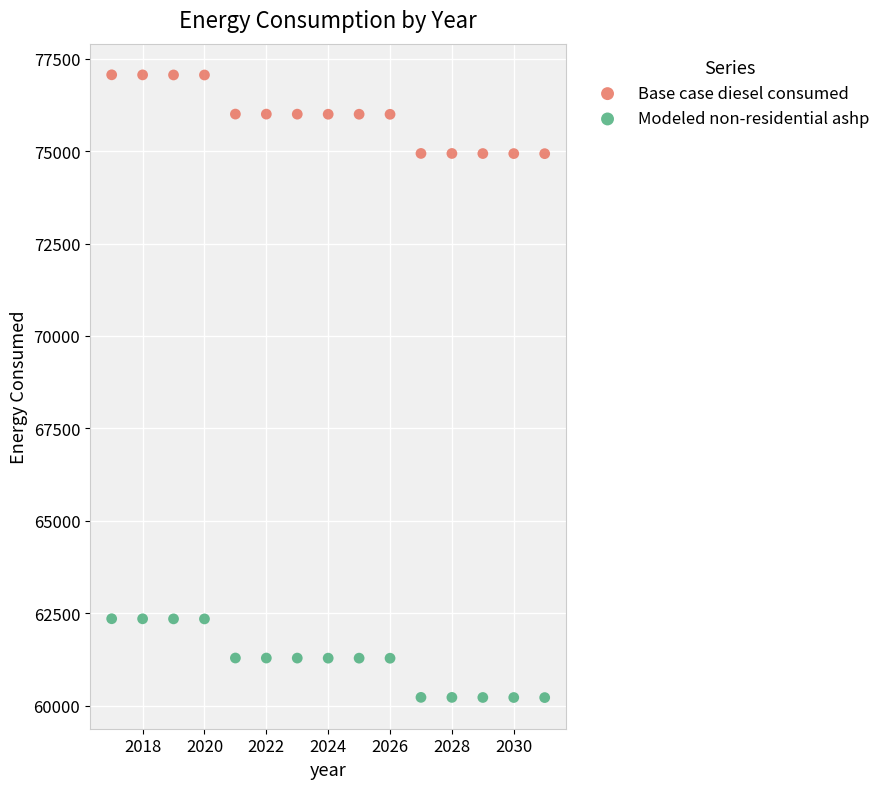

Which series reaches the maximum Y coordinate?

Base case diesel consumed